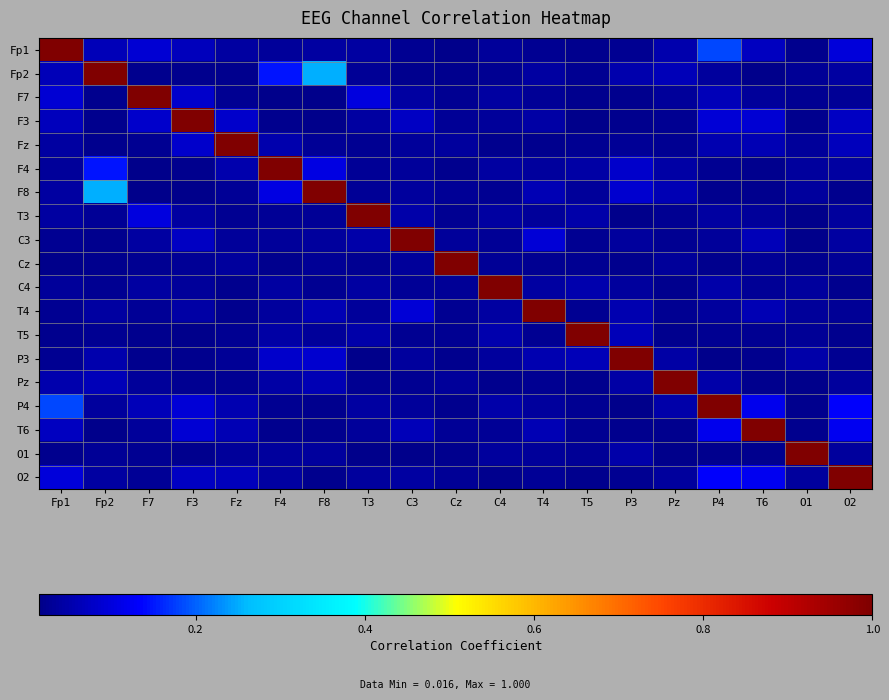

Reading left to right, what are all the values shown in this chart?

Fp1: Fp1=1.0	Fp2=0.1	F7=0.1	F3=0.1	Fz=0.0	F4=0.0	F8=0.0	T3=0.0	C3=0.0	Cz=0.0	C4=0.0	T4=0.0	T5=0.0	P3=0.0	Pz=0.1	P4=0.2	T6=0.1	O1=0.0	O2=0.1
Fp2: Fp1=0.1	Fp2=1.0	F7=0.0	F3=0.0	Fz=0.0	F4=0.1	F8=0.2	T3=0.0	C3=0.0	Cz=0.0	C4=0.0	T4=0.0	T5=0.0	P3=0.1	Pz=0.1	P4=0.0	T6=0.0	O1=0.0	O2=0.0
F7: Fp1=0.1	Fp2=0.0	F7=1.0	F3=0.1	Fz=0.0	F4=0.0	F8=0.0	T3=0.1	C3=0.0	Cz=0.0	C4=0.0	T4=0.0	T5=0.0	P3=0.0	Pz=0.0	P4=0.1	T6=0.0	O1=0.0	O2=0.0
F3: Fp1=0.1	Fp2=0.0	F7=0.1	F3=1.0	Fz=0.1	F4=0.0	F8=0.0	T3=0.0	C3=0.1	Cz=0.0	C4=0.0	T4=0.0	T5=0.0	P3=0.0	Pz=0.0	P4=0.1	T6=0.1	O1=0.0	O2=0.1
Fz: Fp1=0.0	Fp2=0.0	F7=0.0	F3=0.1	Fz=1.0	F4=0.0	F8=0.0	T3=0.0	C3=0.0	Cz=0.0	C4=0.0	T4=0.0	T5=0.0	P3=0.0	Pz=0.0	P4=0.1	T6=0.1	O1=0.0	O2=0.1
F4: Fp1=0.0	Fp2=0.1	F7=0.0	F3=0.0	Fz=0.0	F4=1.0	F8=0.1	T3=0.0	C3=0.0	Cz=0.0	C4=0.0	T4=0.0	T5=0.0	P3=0.1	Pz=0.0	P4=0.0	T6=0.0	O1=0.0	O2=0.0
F8: Fp1=0.0	Fp2=0.2	F7=0.0	F3=0.0	Fz=0.0	F4=0.1	F8=1.0	T3=0.0	C3=0.0	Cz=0.0	C4=0.0	T4=0.1	T5=0.0	P3=0.1	Pz=0.1	P4=0.0	T6=0.0	O1=0.0	O2=0.0
T3: Fp1=0.0	Fp2=0.0	F7=0.1	F3=0.0	Fz=0.0	F4=0.0	F8=0.0	T3=1.0	C3=0.0	Cz=0.0	C4=0.0	T4=0.0	T5=0.0	P3=0.0	Pz=0.0	P4=0.0	T6=0.0	O1=0.0	O2=0.0
C3: Fp1=0.0	Fp2=0.0	F7=0.0	F3=0.1	Fz=0.0	F4=0.0	F8=0.0	T3=0.0	C3=1.0	Cz=0.0	C4=0.0	T4=0.1	T5=0.0	P3=0.0	Pz=0.0	P4=0.0	T6=0.1	O1=0.0	O2=0.0
Cz: Fp1=0.0	Fp2=0.0	F7=0.0	F3=0.0	Fz=0.0	F4=0.0	F8=0.0	T3=0.0	C3=0.0	Cz=1.0	C4=0.0	T4=0.0	T5=0.0	P3=0.0	Pz=0.0	P4=0.0	T6=0.0	O1=0.0	O2=0.0
C4: Fp1=0.0	Fp2=0.0	F7=0.0	F3=0.0	Fz=0.0	F4=0.0	F8=0.0	T3=0.0	C3=0.0	Cz=0.0	C4=1.0	T4=0.0	T5=0.1	P3=0.0	Pz=0.0	P4=0.0	T6=0.0	O1=0.0	O2=0.0
T4: Fp1=0.0	Fp2=0.0	F7=0.0	F3=0.0	Fz=0.0	F4=0.0	F8=0.1	T3=0.0	C3=0.1	Cz=0.0	C4=0.0	T4=1.0	T5=0.0	P3=0.1	Pz=0.0	P4=0.0	T6=0.1	O1=0.0	O2=0.0
T5: Fp1=0.0	Fp2=0.0	F7=0.0	F3=0.0	Fz=0.0	F4=0.0	F8=0.0	T3=0.0	C3=0.0	Cz=0.0	C4=0.1	T4=0.0	T5=1.0	P3=0.1	Pz=0.0	P4=0.0	T6=0.0	O1=0.0	O2=0.0
P3: Fp1=0.0	Fp2=0.1	F7=0.0	F3=0.0	Fz=0.0	F4=0.1	F8=0.1	T3=0.0	C3=0.0	Cz=0.0	C4=0.0	T4=0.1	T5=0.1	P3=1.0	Pz=0.0	P4=0.0	T6=0.0	O1=0.0	O2=0.0
Pz: Fp1=0.1	Fp2=0.1	F7=0.0	F3=0.0	Fz=0.0	F4=0.0	F8=0.1	T3=0.0	C3=0.0	Cz=0.0	C4=0.0	T4=0.0	T5=0.0	P3=0.0	Pz=1.0	P4=0.0	T6=0.0	O1=0.0	O2=0.0
P4: Fp1=0.2	Fp2=0.0	F7=0.1	F3=0.1	Fz=0.1	F4=0.0	F8=0.0	T3=0.0	C3=0.0	Cz=0.0	C4=0.0	T4=0.0	T5=0.0	P3=0.0	Pz=0.0	P4=1.0	T6=0.1	O1=0.0	O2=0.1
T6: Fp1=0.1	Fp2=0.0	F7=0.0	F3=0.1	Fz=0.1	F4=0.0	F8=0.0	T3=0.0	C3=0.1	Cz=0.0	C4=0.0	T4=0.1	T5=0.0	P3=0.0	Pz=0.0	P4=0.1	T6=1.0	O1=0.0	O2=0.1
O1: Fp1=0.0	Fp2=0.0	F7=0.0	F3=0.0	Fz=0.0	F4=0.0	F8=0.0	T3=0.0	C3=0.0	Cz=0.0	C4=0.0	T4=0.0	T5=0.0	P3=0.0	Pz=0.0	P4=0.0	T6=0.0	O1=1.0	O2=0.0
O2: Fp1=0.1	Fp2=0.0	F7=0.0	F3=0.1	Fz=0.1	F4=0.0	F8=0.0	T3=0.0	C3=0.0	Cz=0.0	C4=0.0	T4=0.0	T5=0.0	P3=0.0	Pz=0.0	P4=0.1	T6=0.1	O1=0.0	O2=1.0